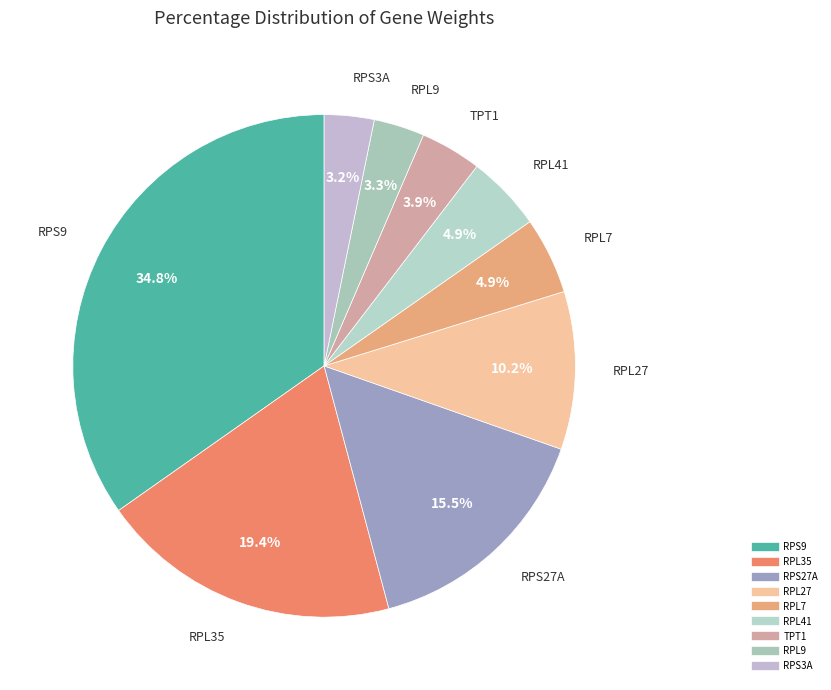

Between RPL41 and RPS27A, which is larger?

RPS27A